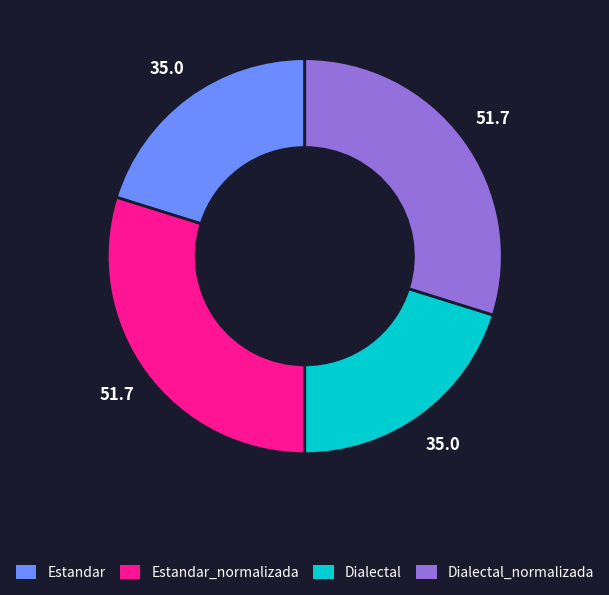

Is there a majority slice in this chart?

No